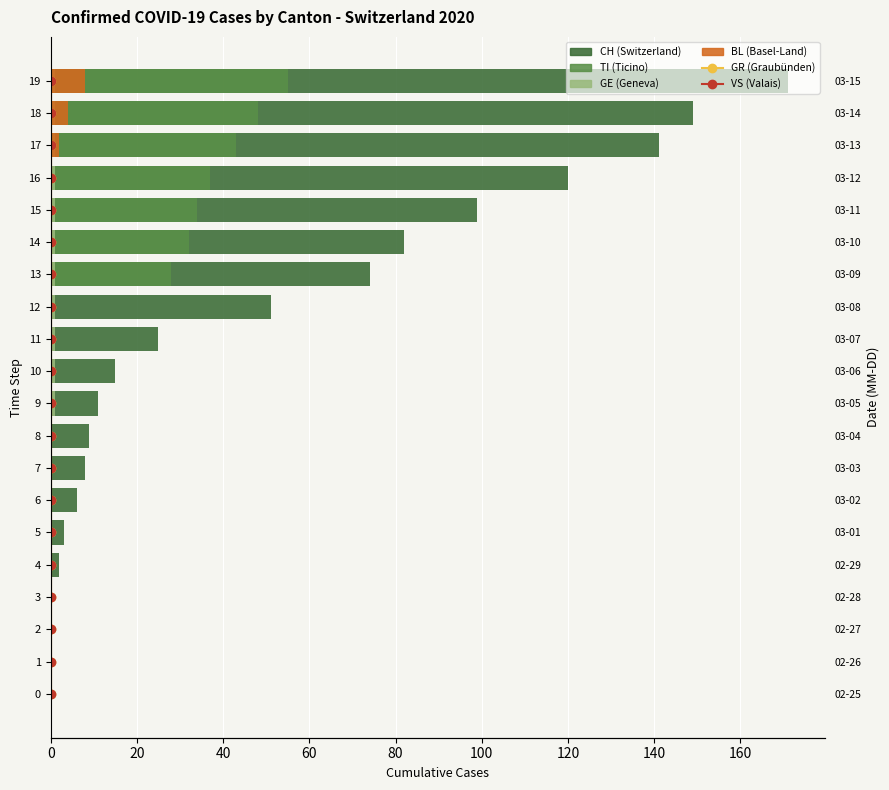

What position from the right is 100?

15